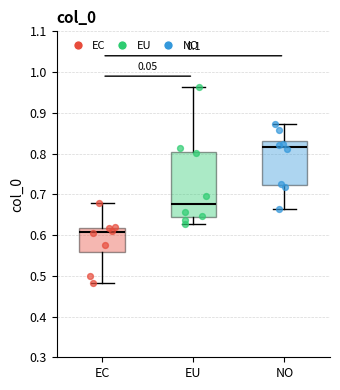

Reading left to right, transcribe this box plot: for each box, give where its median line is, the range the box spans, and where its two whiskers end, as read against the y-axis. The values are not printed on the chart, so give them approximately, as read against the axis.

EC: median 0.61, box 0.56 to 0.62, whiskers 0.48 to 0.68
EU: median 0.68, box 0.64 to 0.80, whiskers 0.63 to 0.96
NO: median 0.82, box 0.72 to 0.83, whiskers 0.66 to 0.87